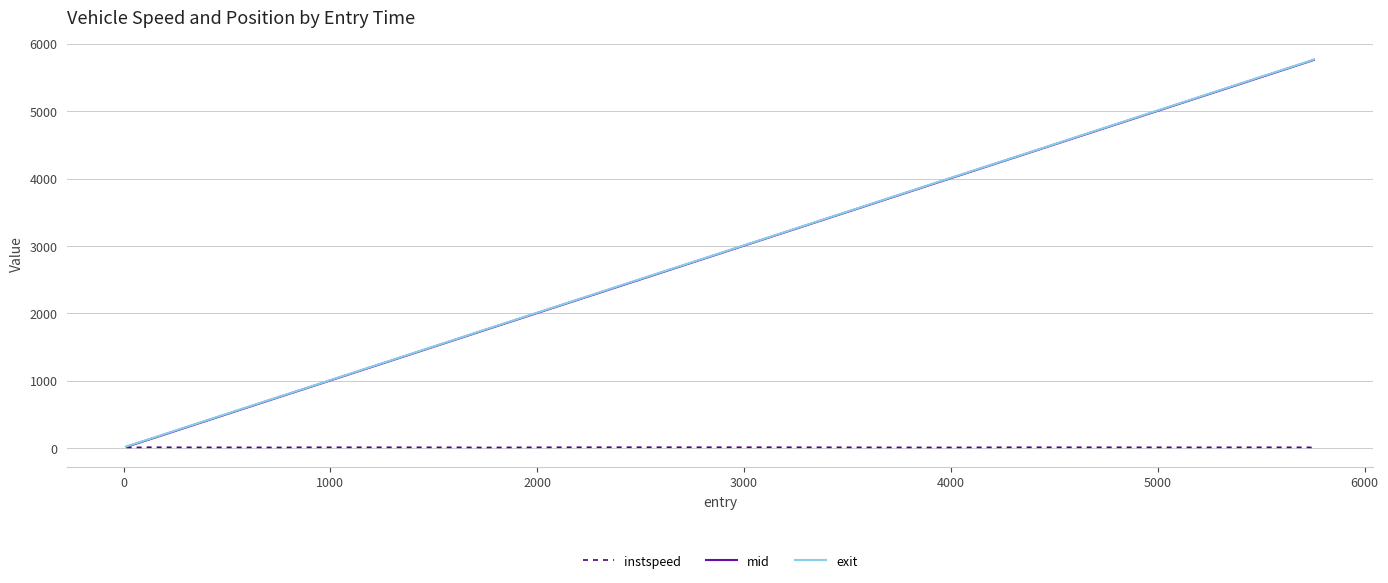

How many lines are shown in the chart?

3